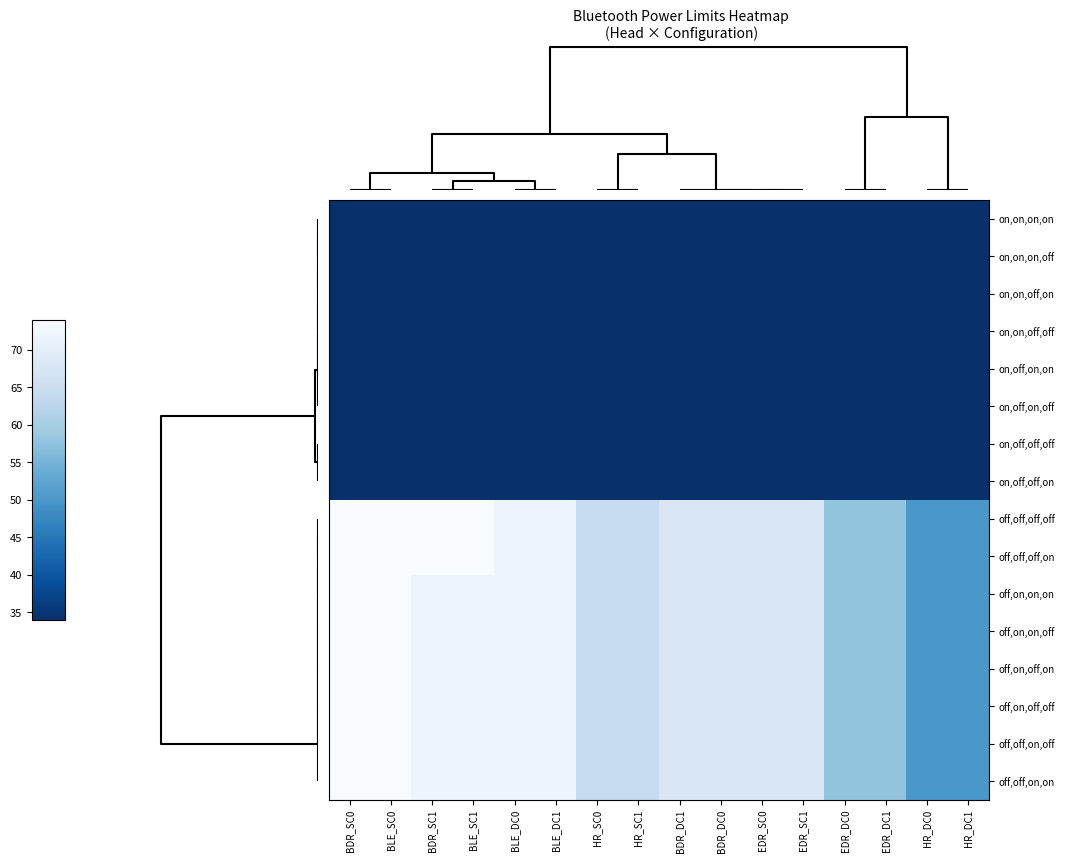

List the series in order of their peak value, lowest first.

on,on,on,on, on,on,on,off, on,on,off,on, on,on,off,off, on,off,on,on, on,off,on,off, on,off,off,off, on,off,off,on, off,off,off,off, off,off,off,on, off,on,on,on, off,on,on,off, off,on,off,on, off,on,off,off, off,off,on,off, off,off,on,on